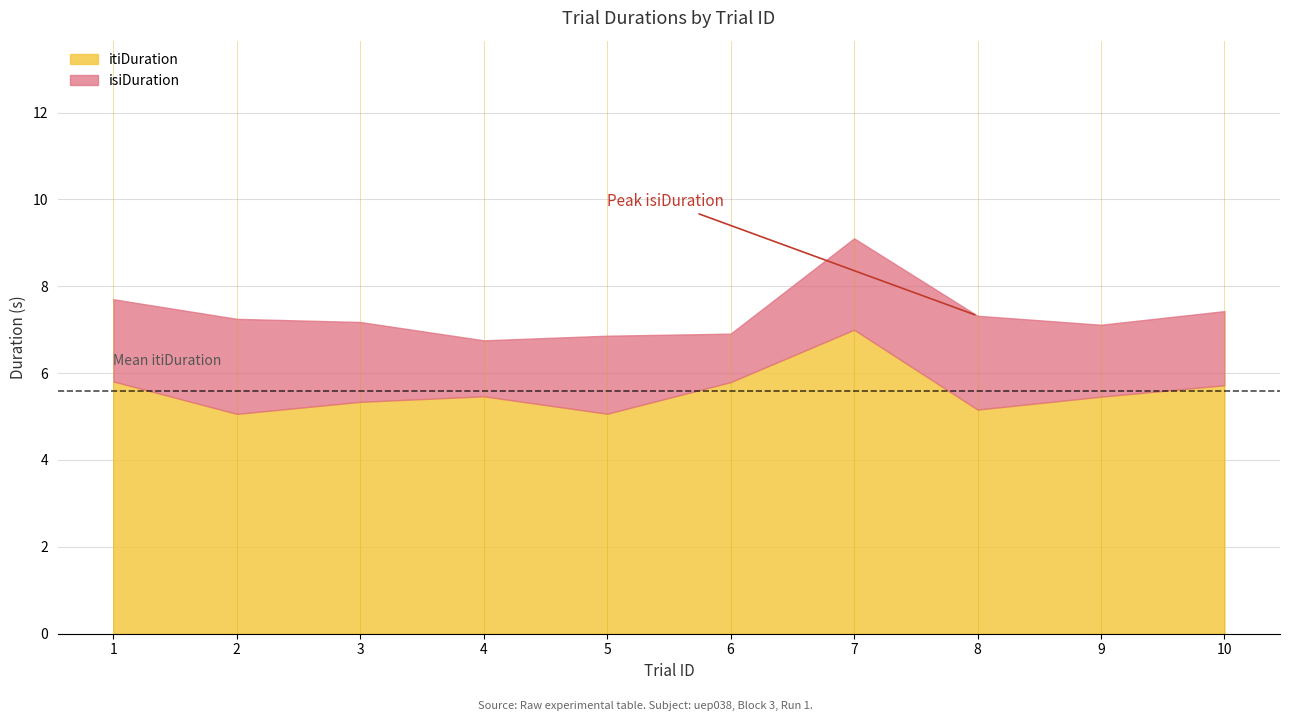

What is the difference between the maximum and minimum values in the itiDuration series?

1.9